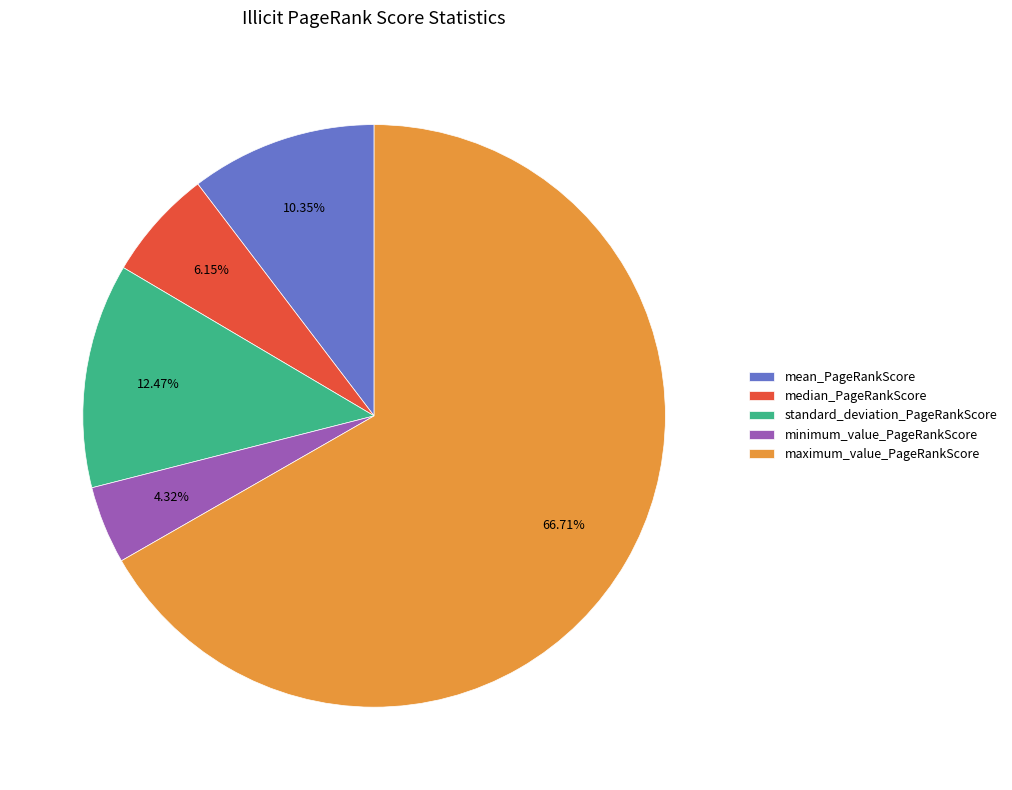

Is the sum of median_PageRankScore and standard_deviation_PageRankScore greater than half?

No